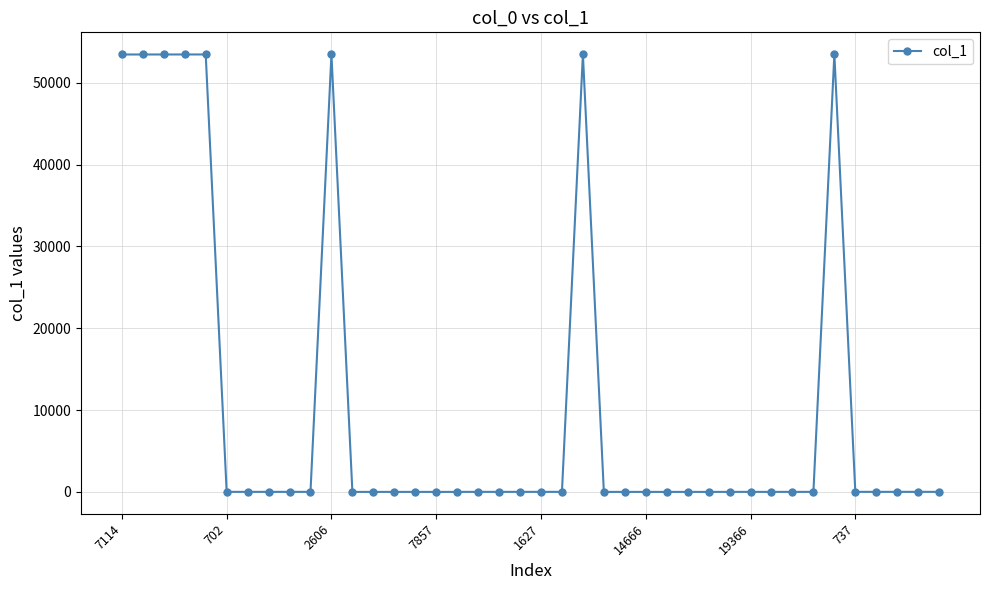

True or false: the data has more than 1 interior local peaks.

True